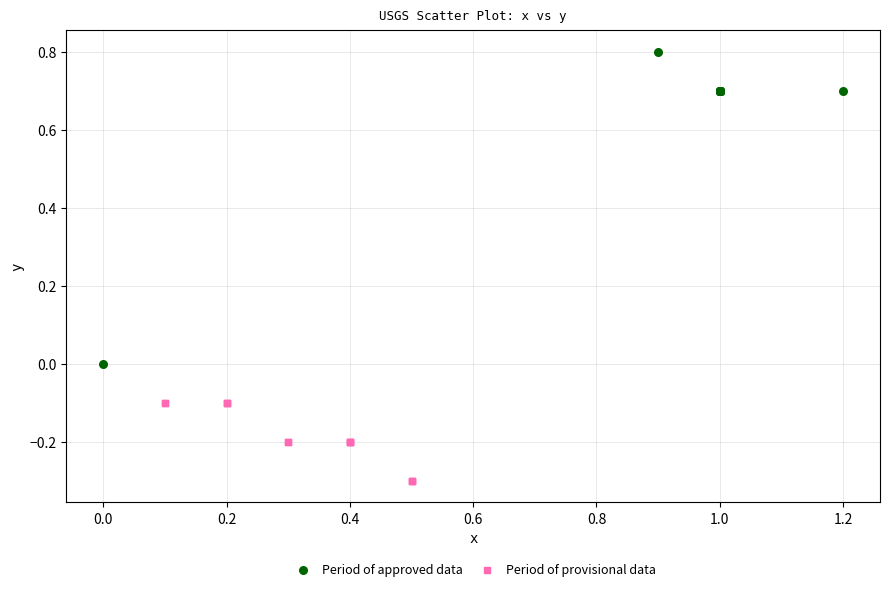

Which series has the largest Y range (max minus min)?

Period of approved data